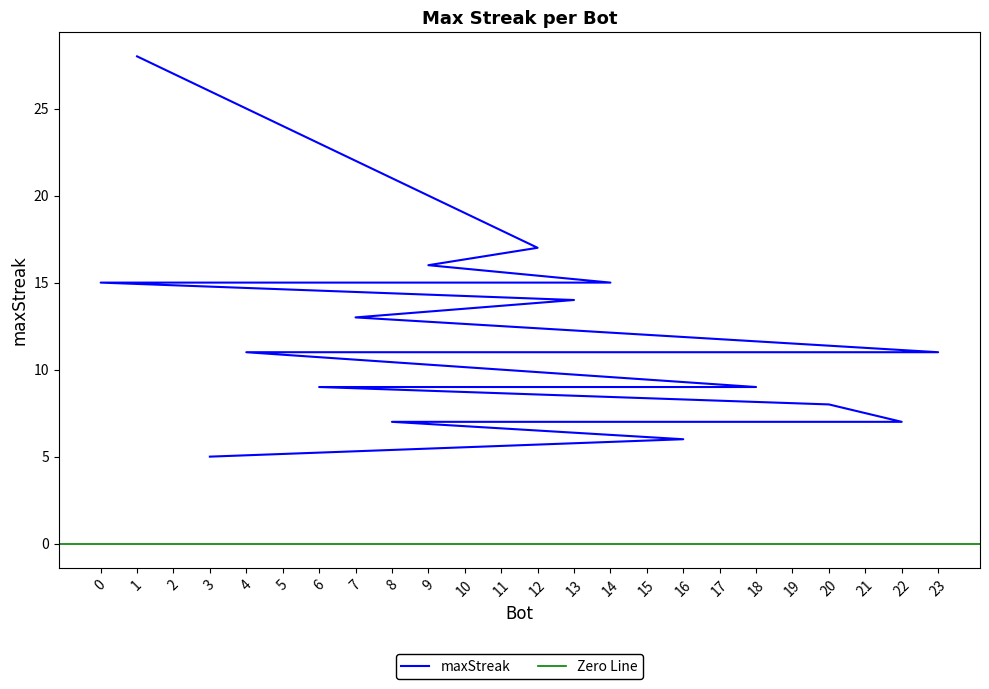

Reading left to right, extract all data points from this chart.

28	17	16	15	15	15	15	14	13	11	11	11	11	11	9	9	9	9	9	8	7	7	6	5